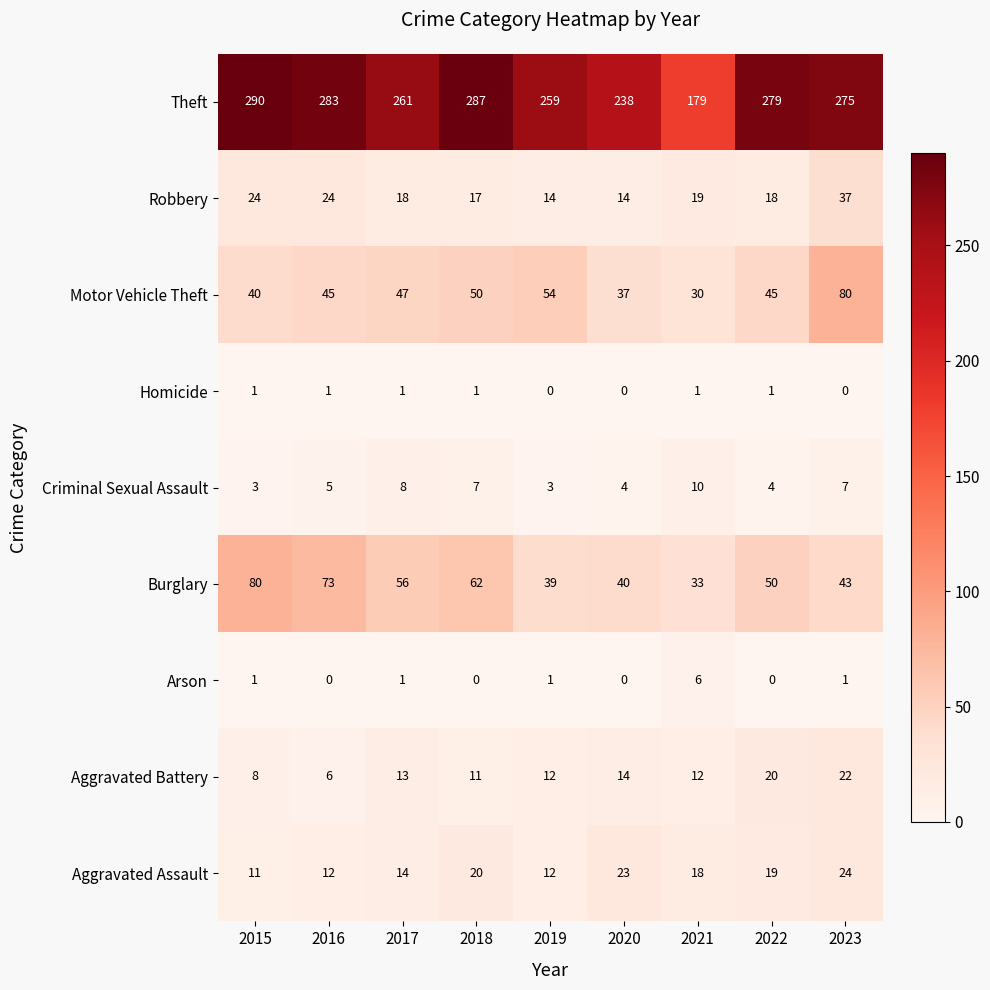

Rank the categories by Theft value from highest to lowest.

2015, 2018, 2016, 2022, 2023, 2017, 2019, 2020, 2021